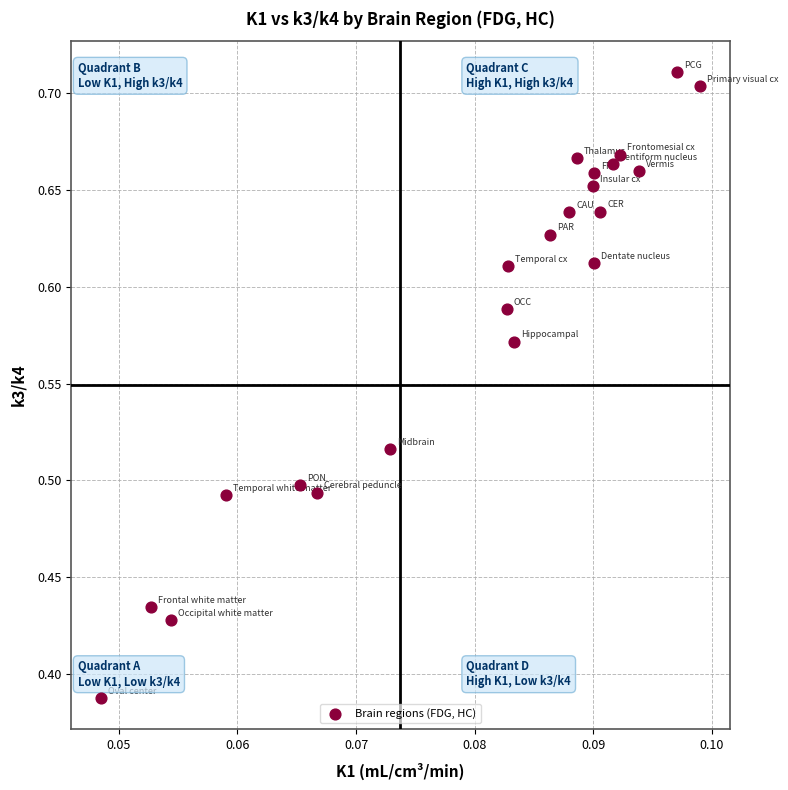

What is the range of Y values (max minus min)?

0.3